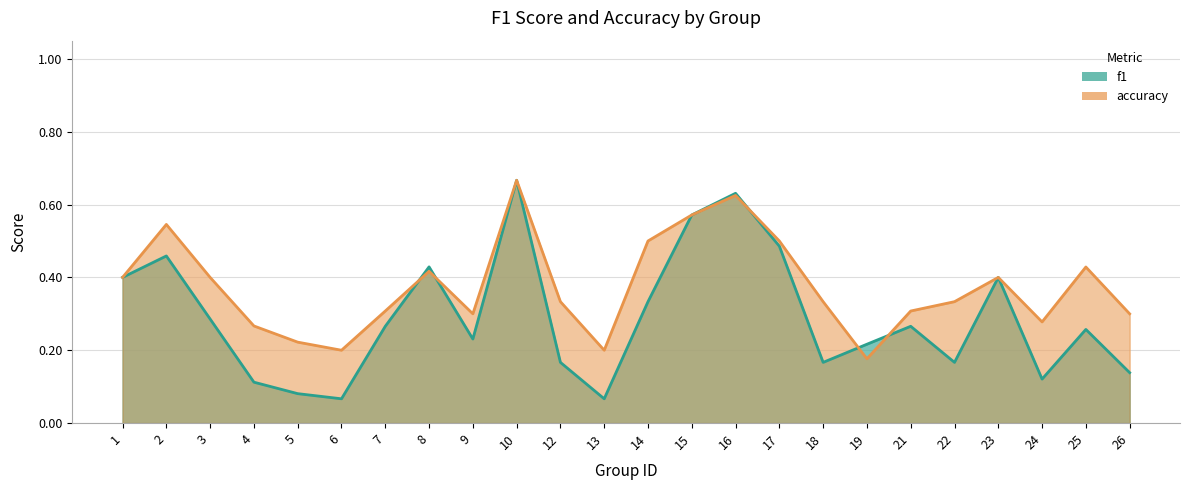

Where is the first local minimum for f1?

6